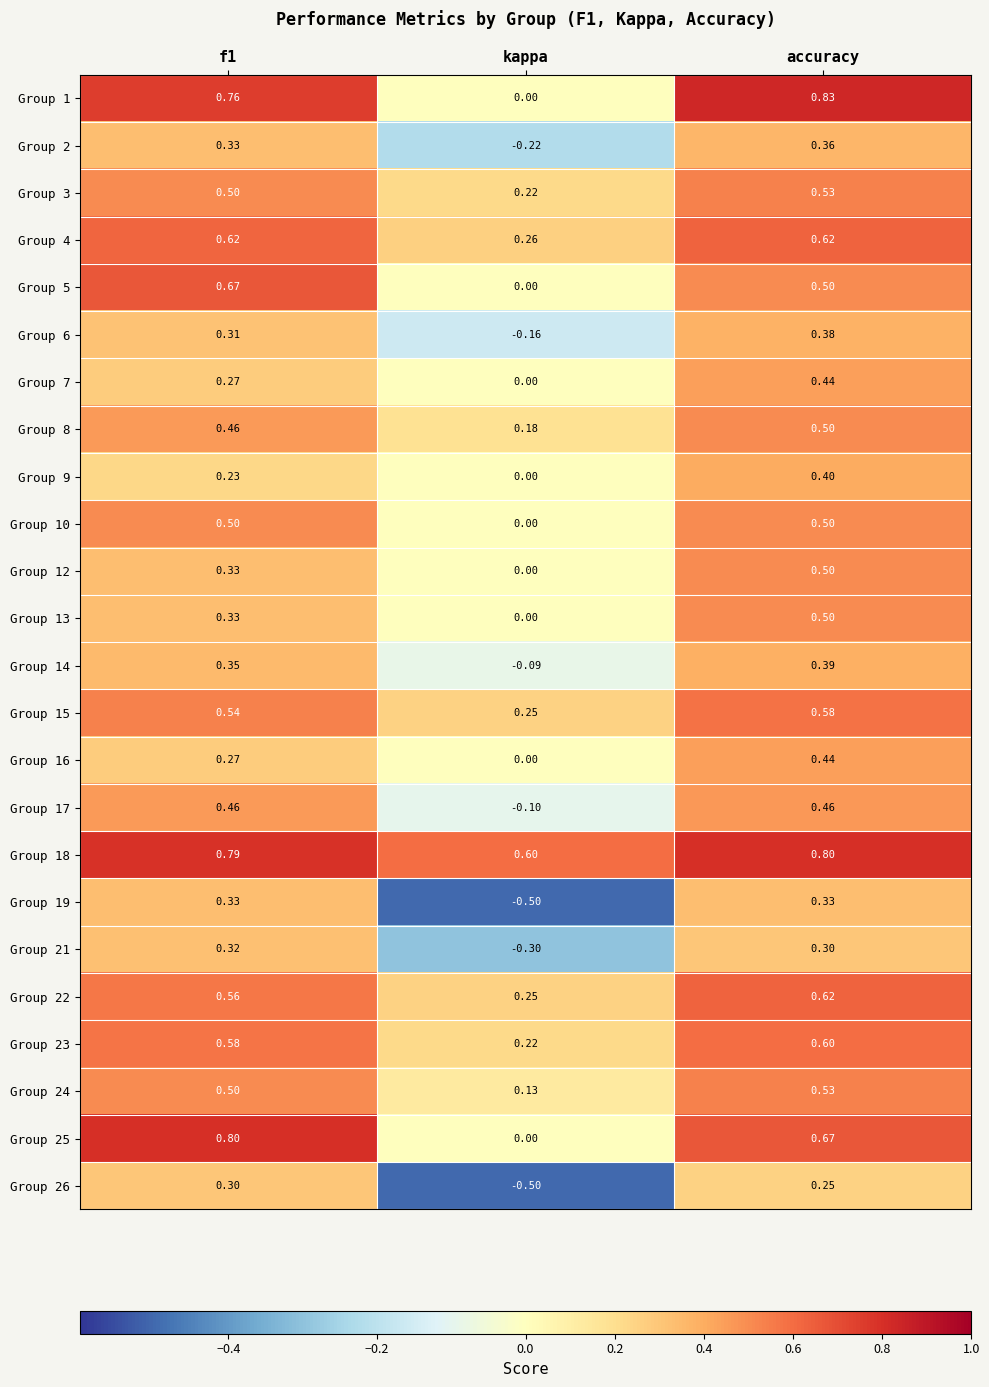

At which label is Group 6 closest to 0?

kappa